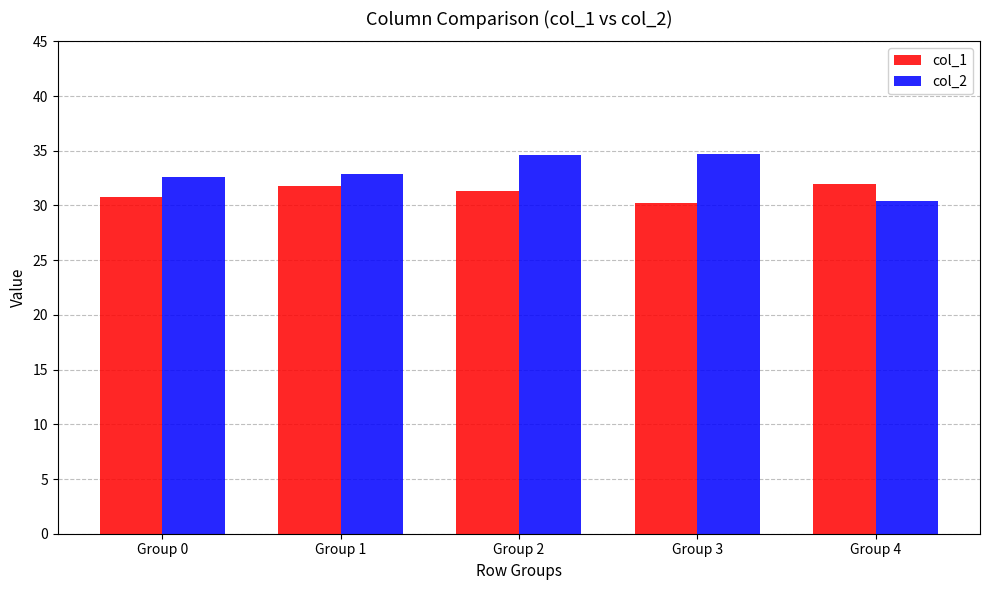

Is it true that col_2 equals 6.6 at Group 0?

False